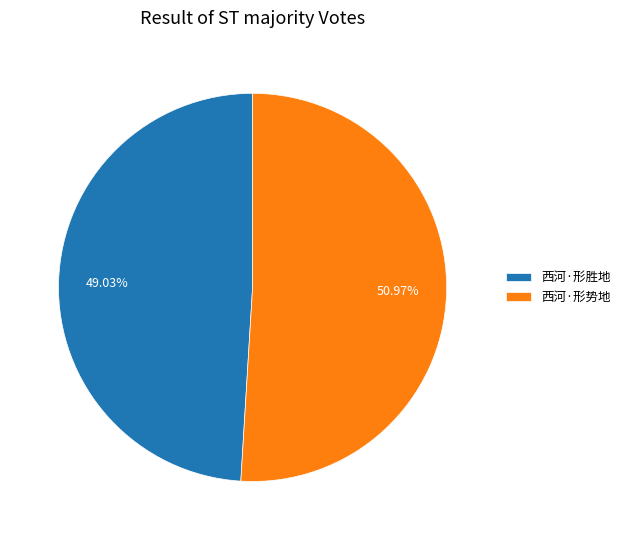

To the nearest percent, what percentage of the pie is 西河·形胜地?

49%